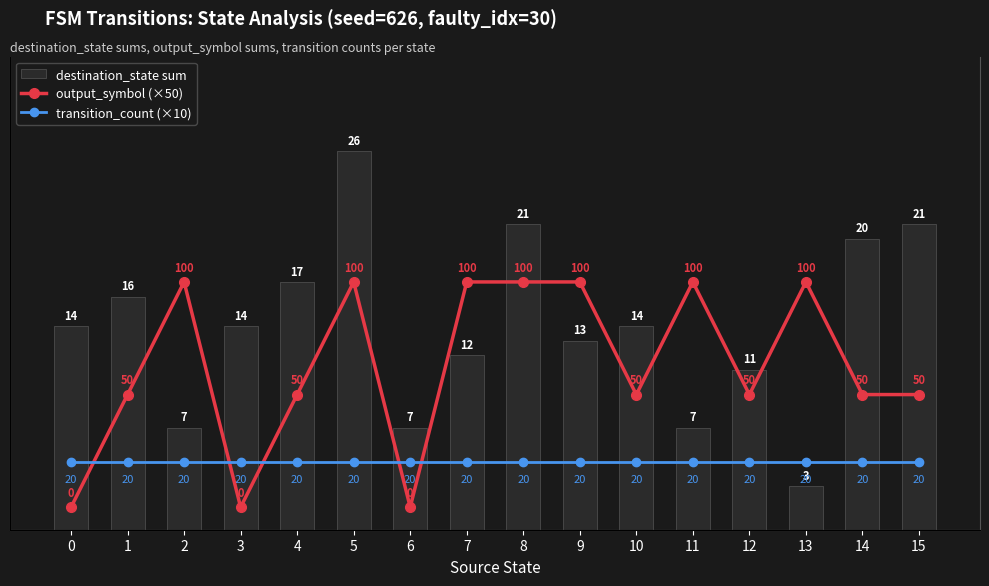

What are all the series names shown in the legend?

destination_state sum, output_symbol (×50), transition_count (×10)